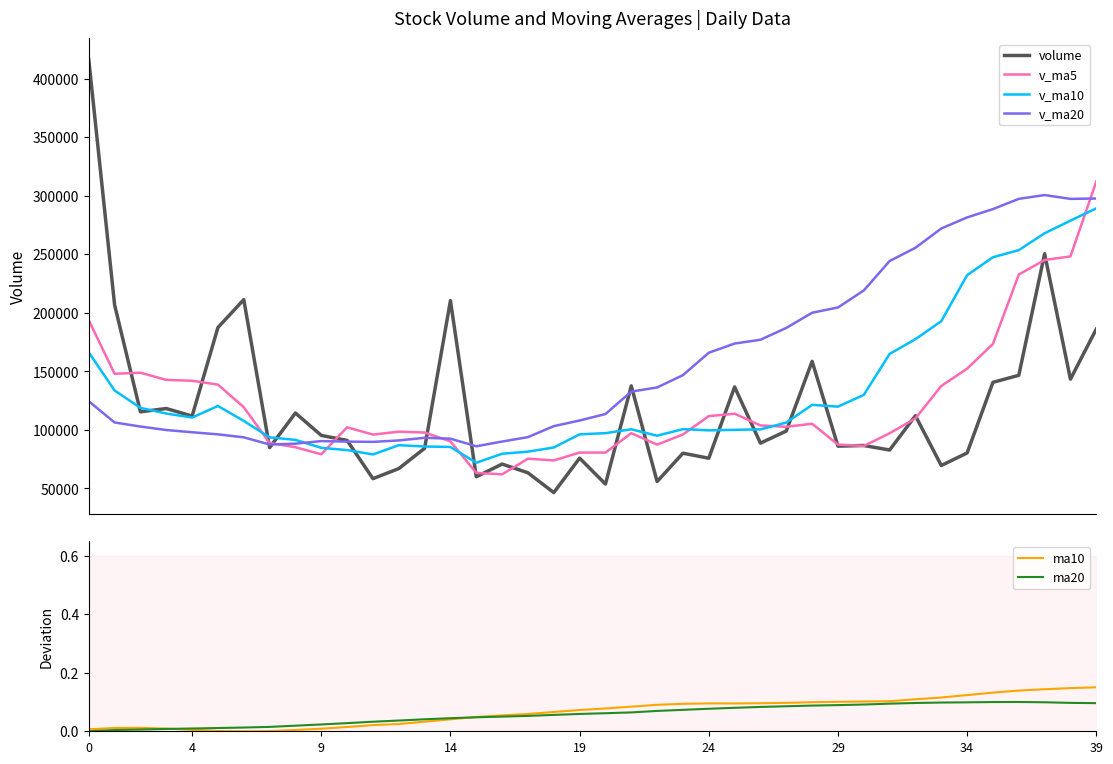

Is it true that ma10 equals 0.2 at 34?

False